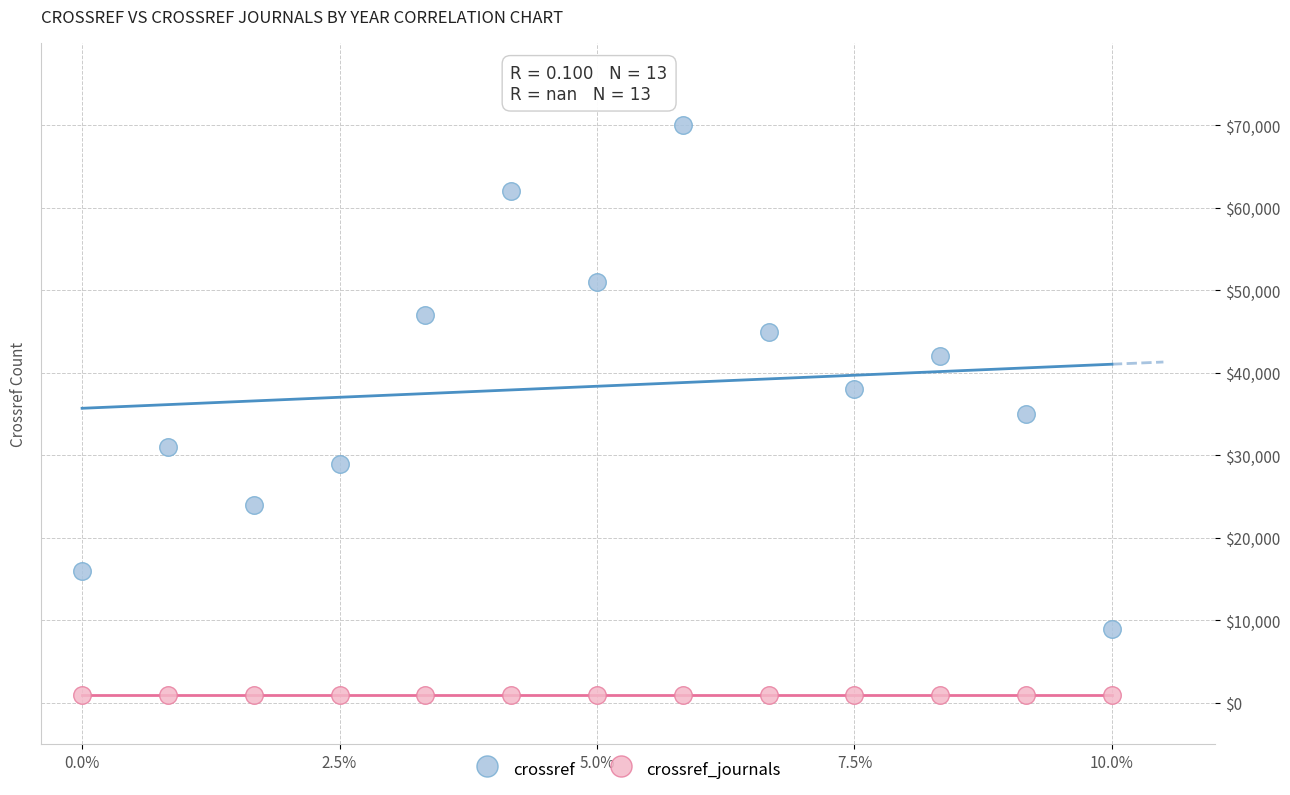

What are all the series names shown in the legend?

crossref, crossref_journals